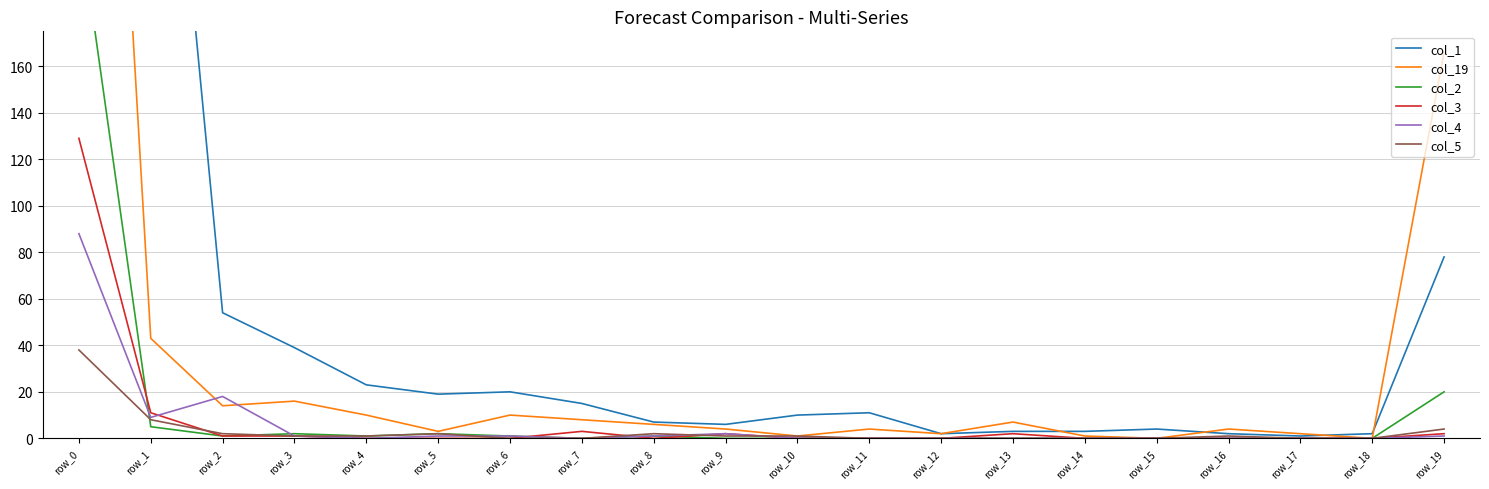

At which label is col_3 closest to 64?

row_1